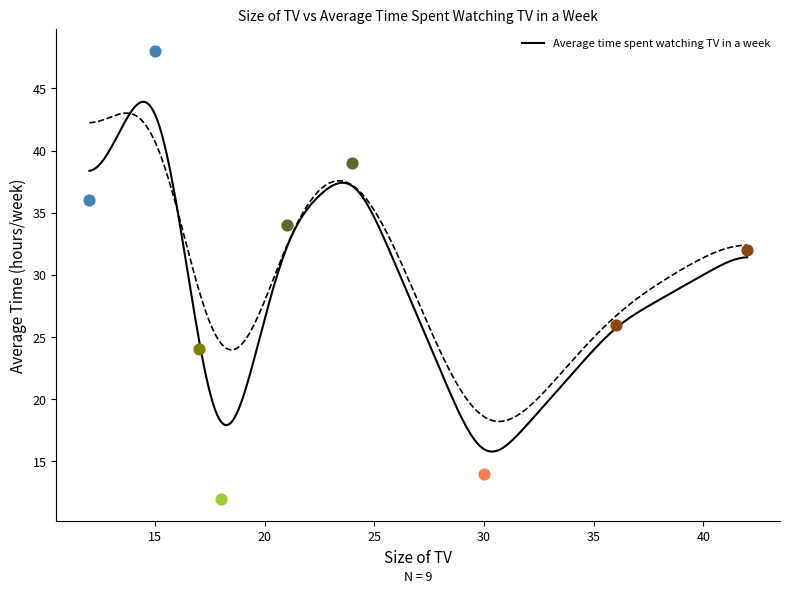

What is the ratio of the value at 21 to the value at 42?

1.1